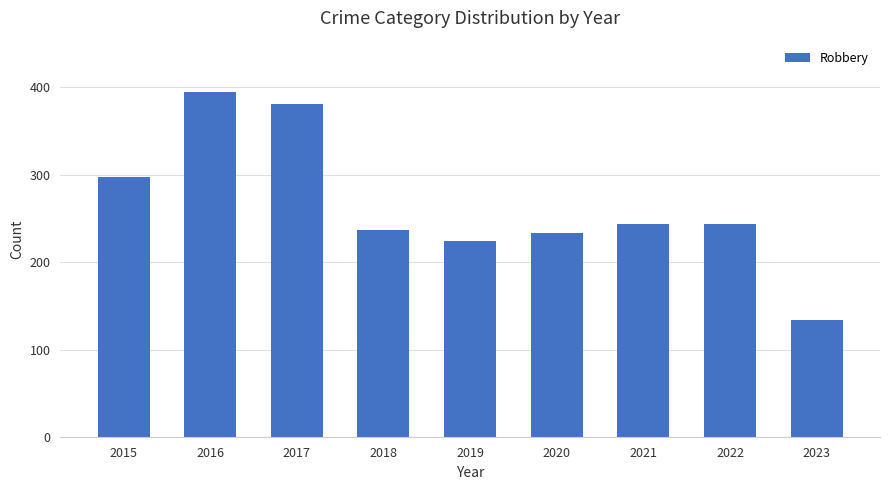

Reading right to left, list all the values displayed in this chart.

134	244	244	233	224	237	381	394	297